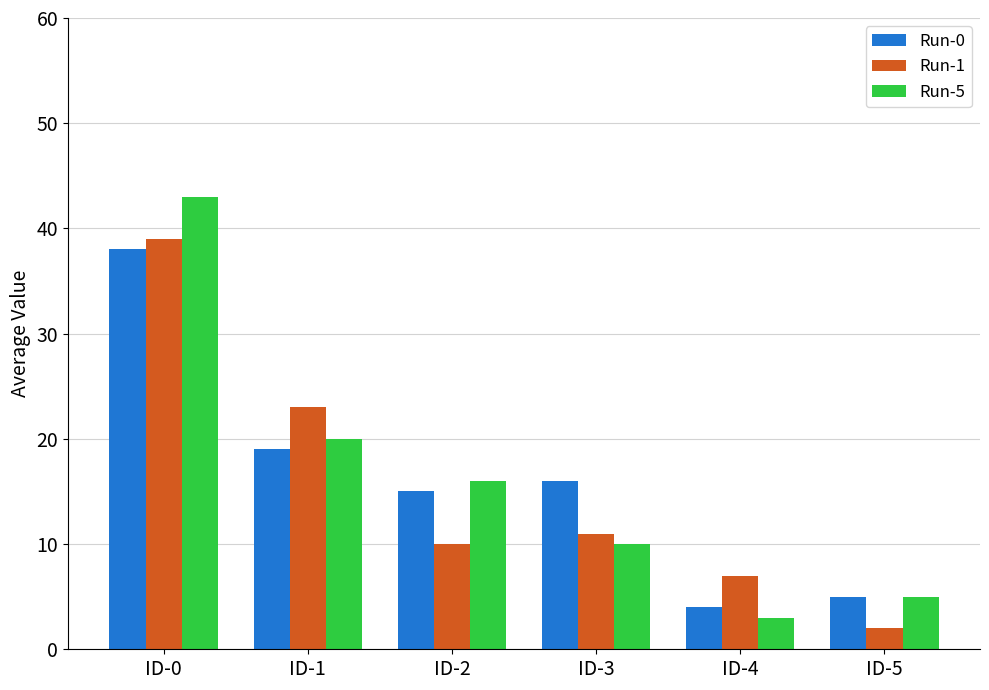

Where does the Run-5 series first go above 16?

ID-0